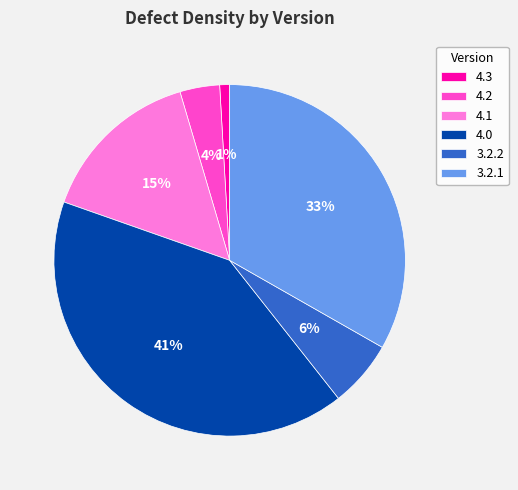

Combined, do 3.2.1 and 3.2.2 account for over 50%?

No